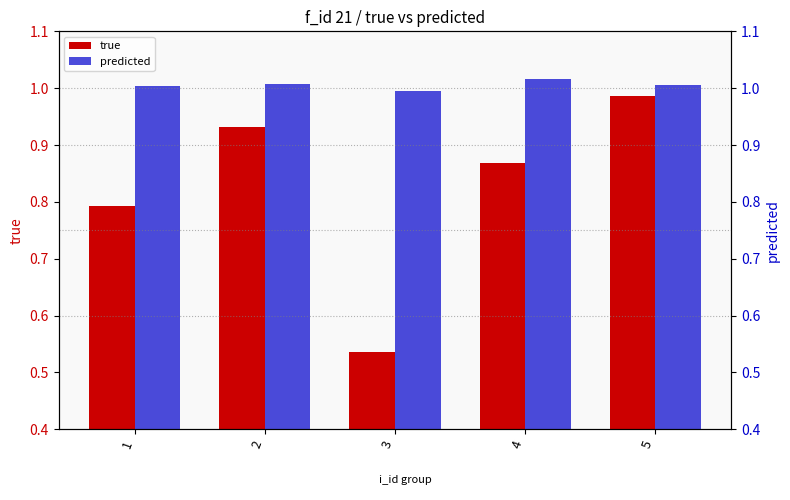

What is the value of the predicted bar at the 2nd from the left?

1.0